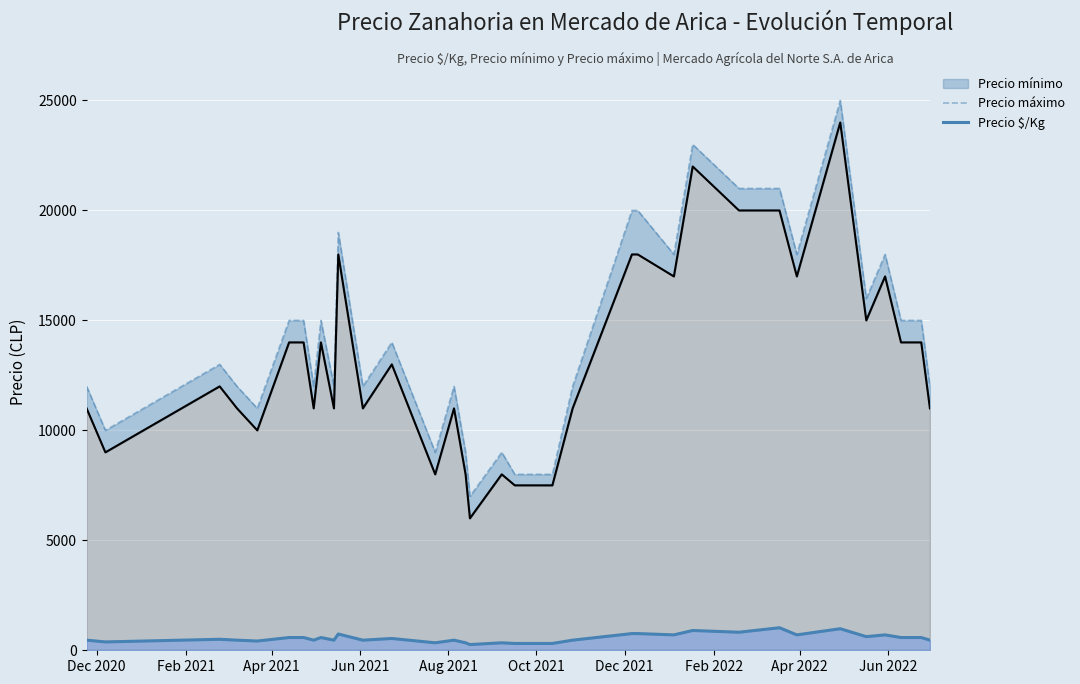

What is the difference between the maximum and minimum values in the Precio máximo series?

18000